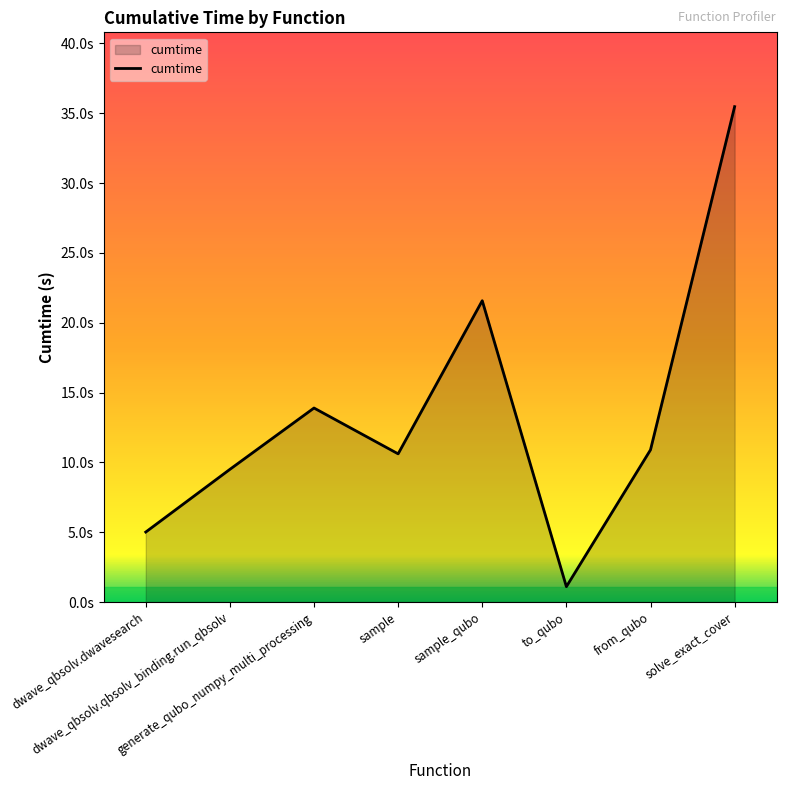

The value at dwave_qbsolv.qbsolv_binding.run_qbsolv is 9.5. True or false?

True